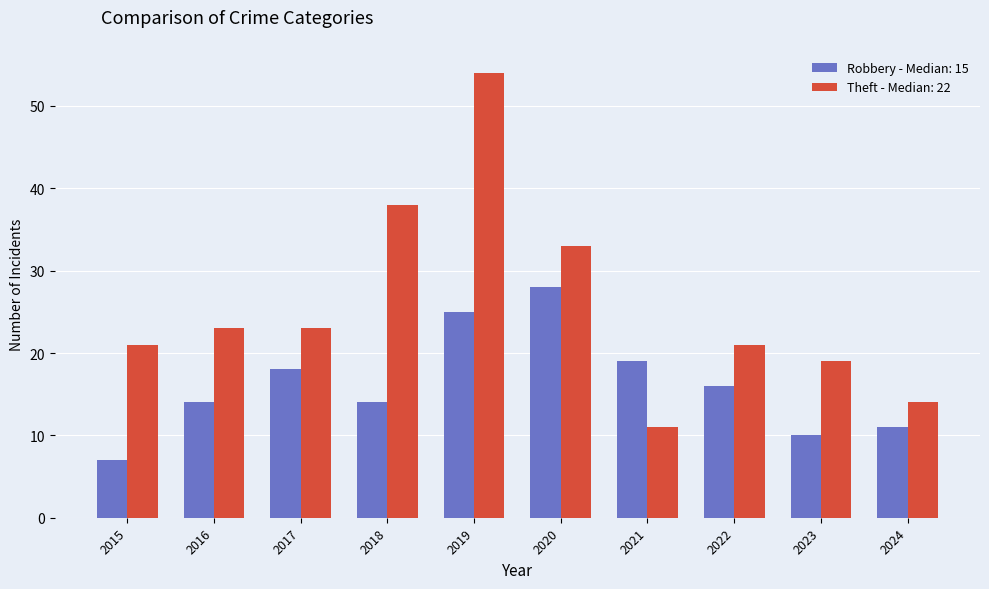

Reading right to left, what are all the values shown in this chart?

Robbery - Median: 15: 2024=11	2023=10	2022=16	2021=19	2020=28	2019=25	2018=14	2017=18	2016=14	2015=7
Theft - Median: 22: 2024=14	2023=19	2022=21	2021=11	2020=33	2019=54	2018=38	2017=23	2016=23	2015=21